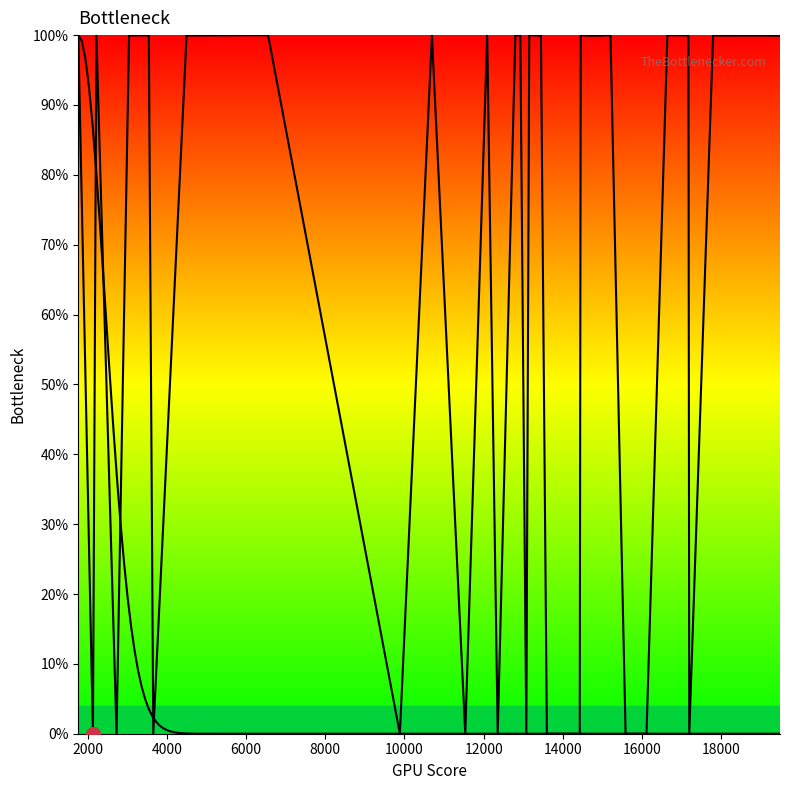

What is the label of the 31st point from the right?

18000